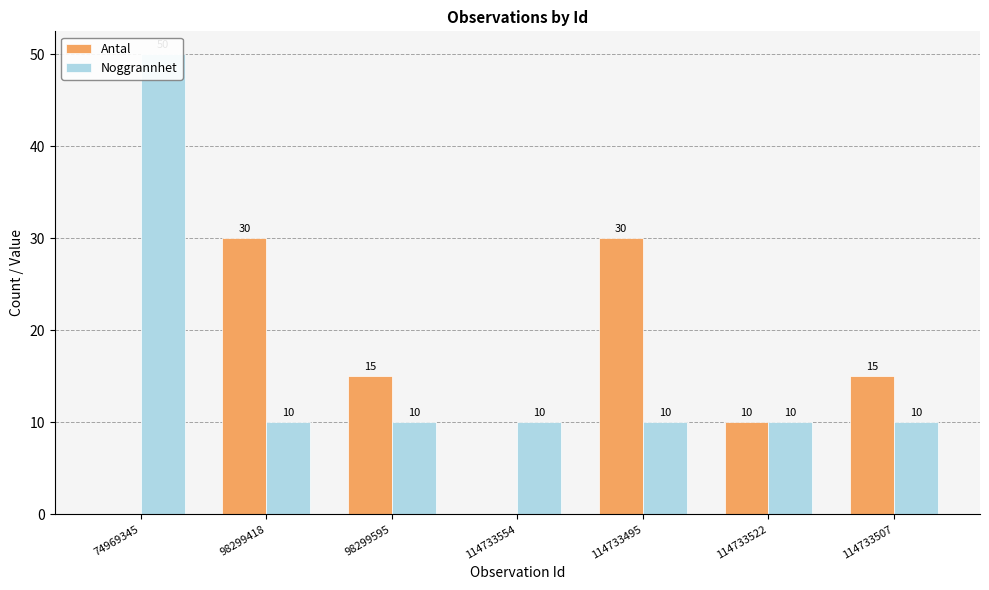

What is the label of the 6th bar from the right?

98299418